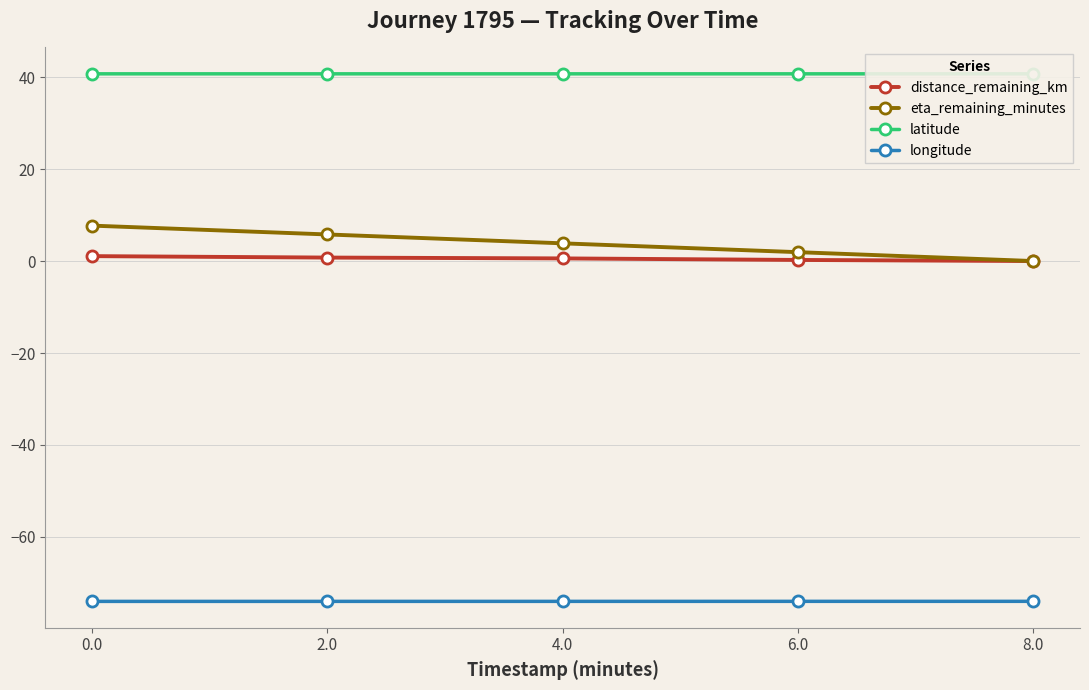

What is the sum of the longitude values at 2.0 and 4.0?

-148.0